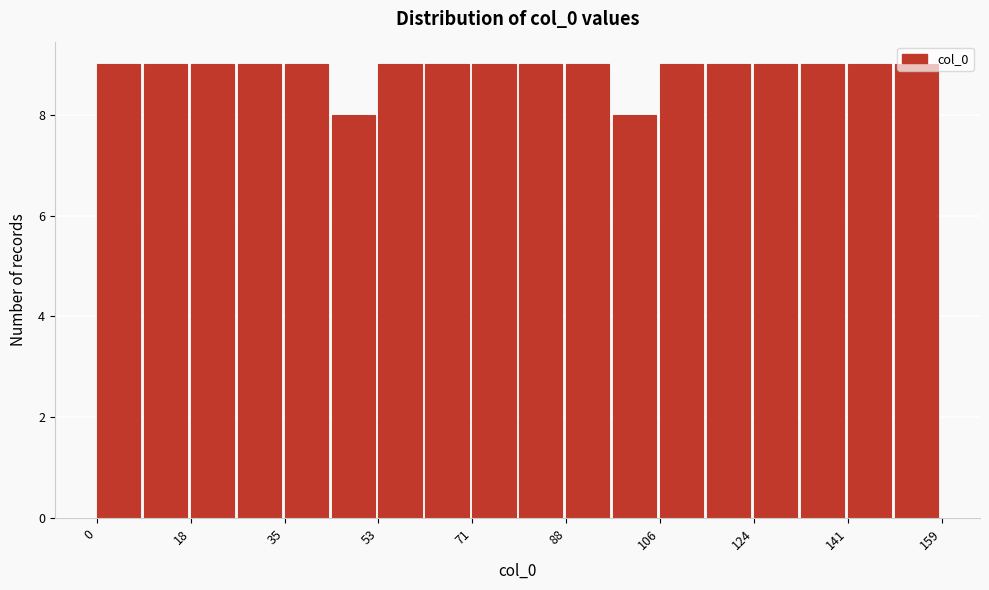

How tall is the bar that spans 114 to 124 on the x-axis? Neither the bar edges nor the heights are printed on the chart, so give them approximately, as read against the axes.

9